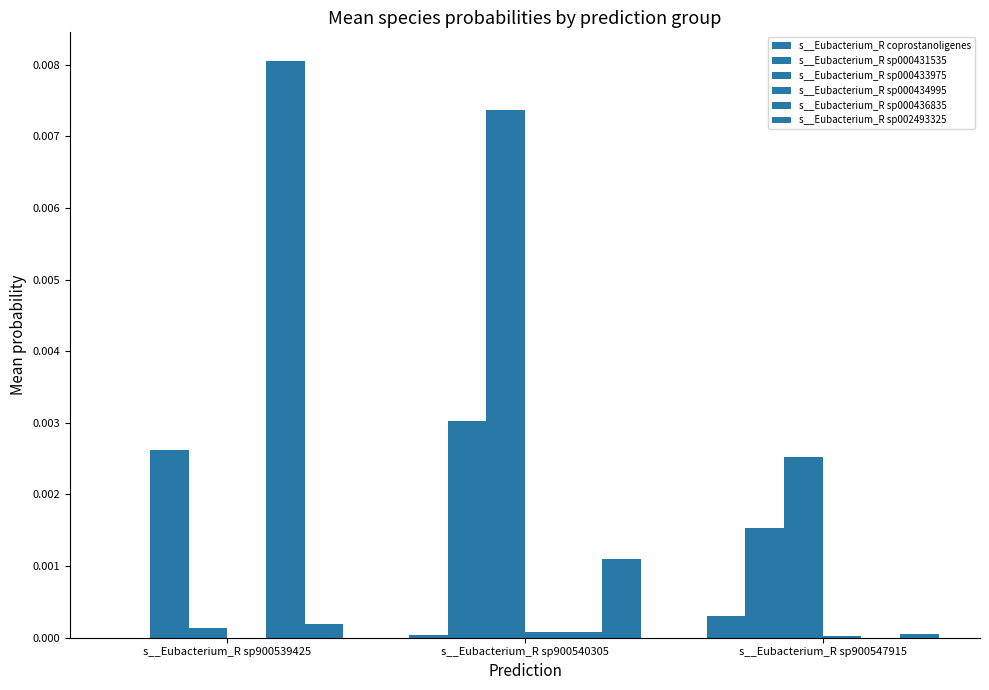

Does the chart contain stacked bars?

No